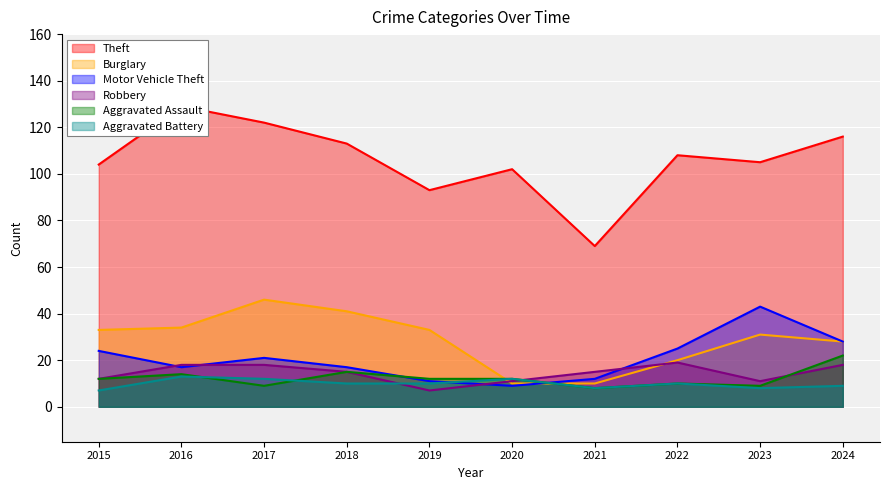

What is the total value across all series at 2024?

221